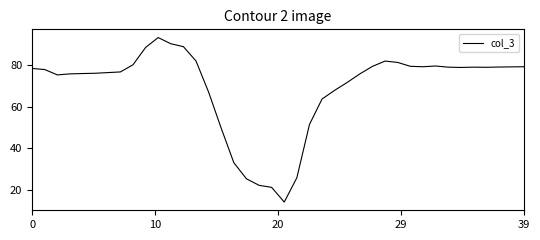

What is the smallest value displayed?

14.2